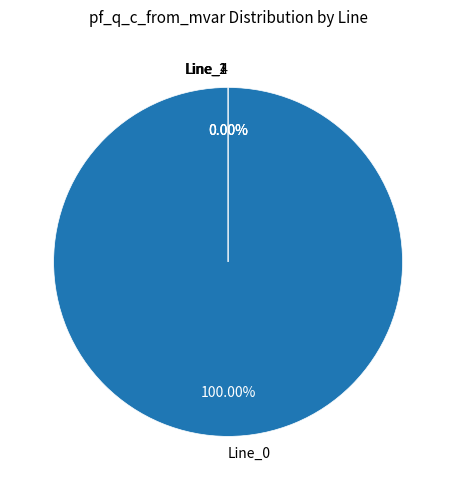

Count the number of slices in the pie.

4